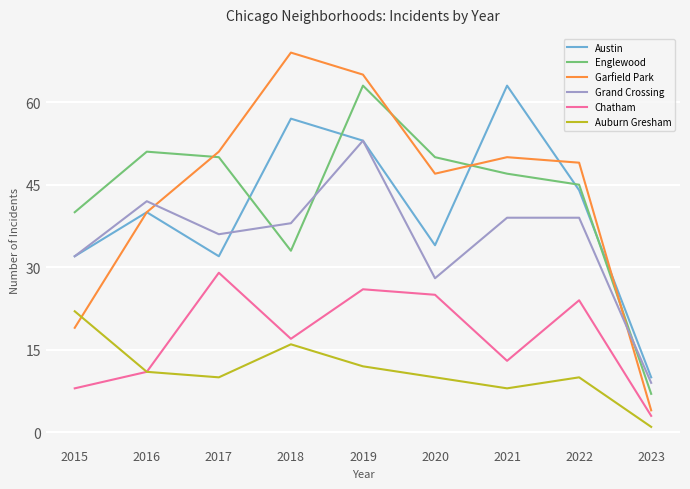

True or false: Grand Crossing has a value of 83 at 2019.

False